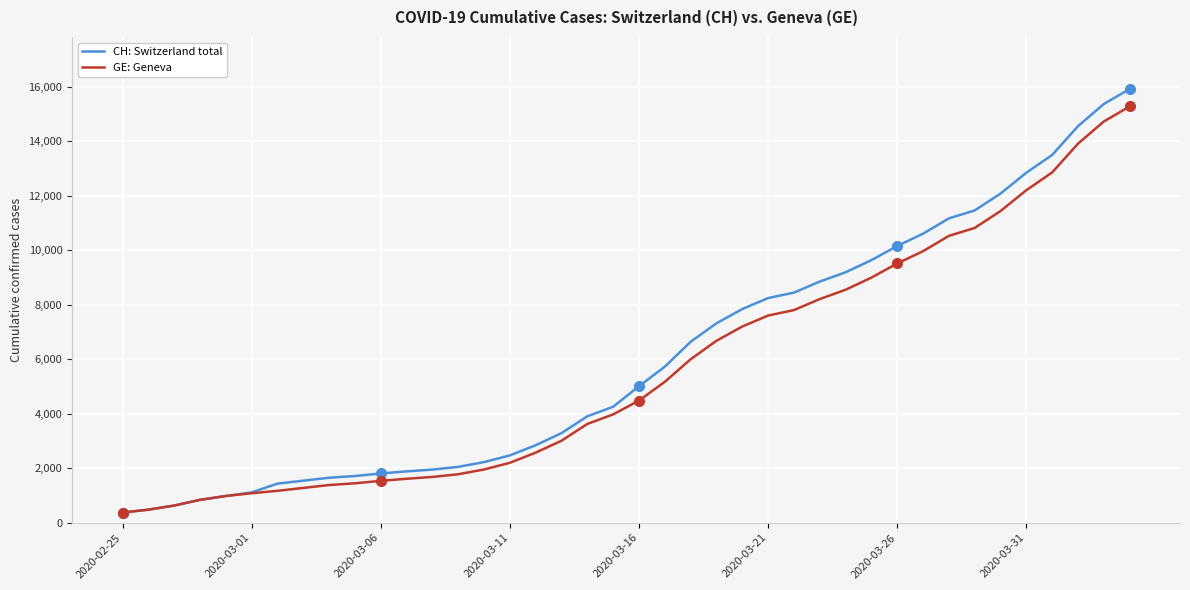

What is the minimum value shown in the chart?

375